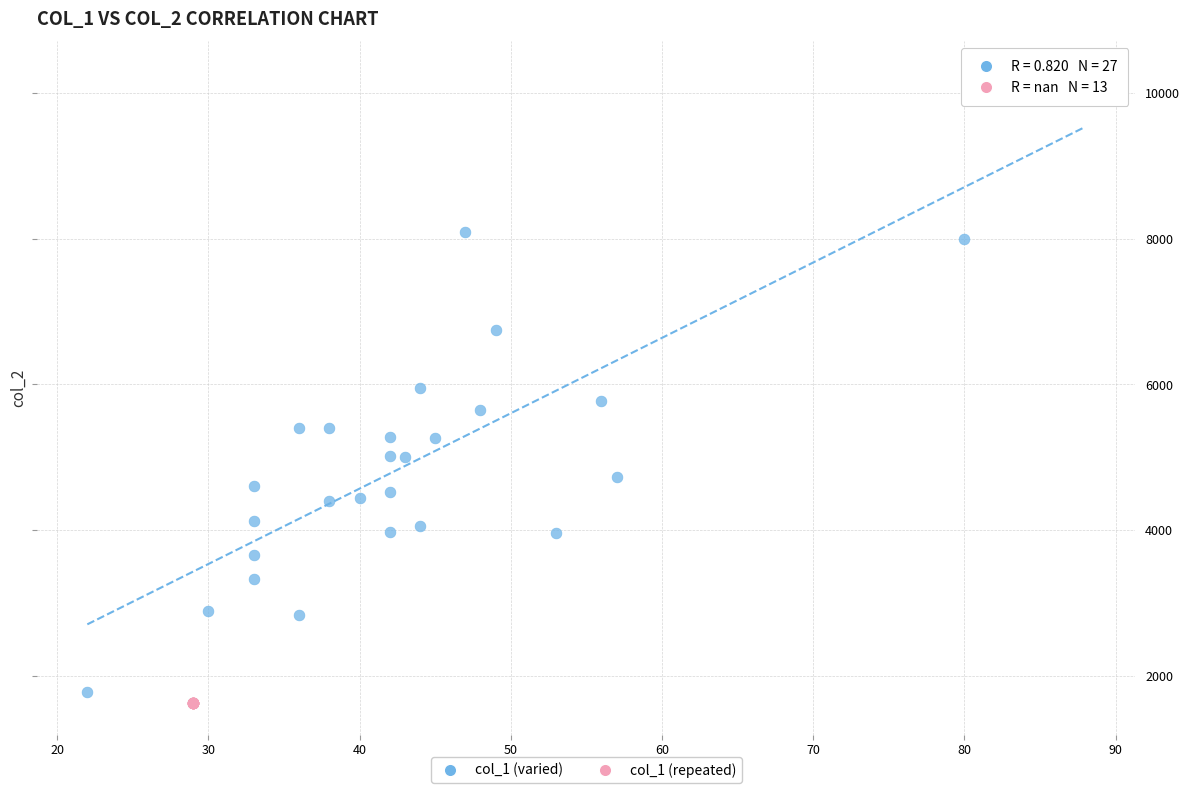

Which series contains the highest Y value?

col_1 (varied)